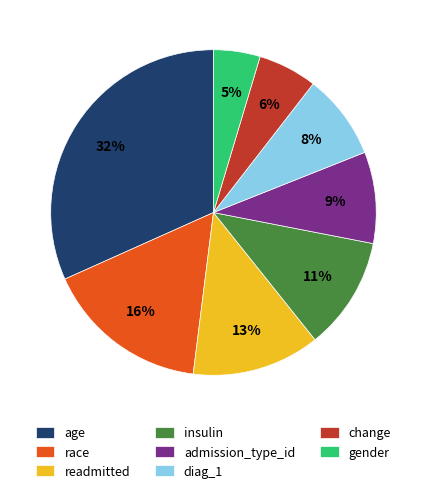

Does any single category account for the majority?

No